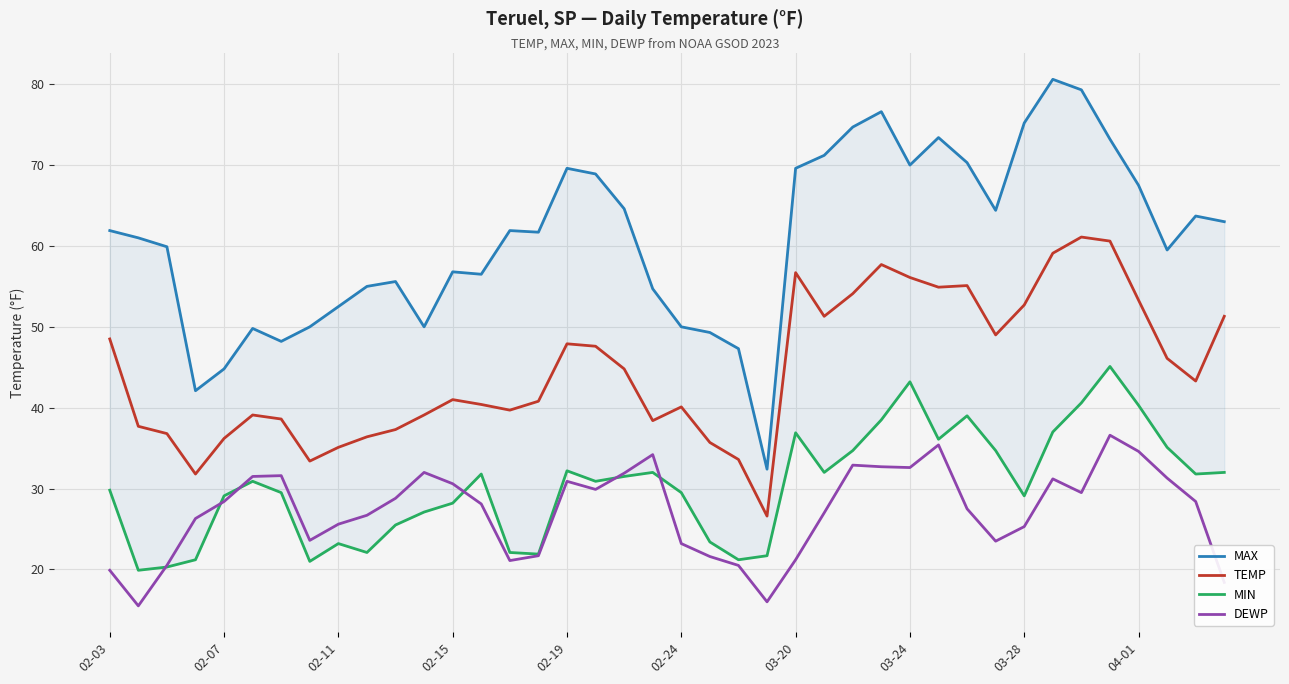

Which series has the widest spread of values?

MAX